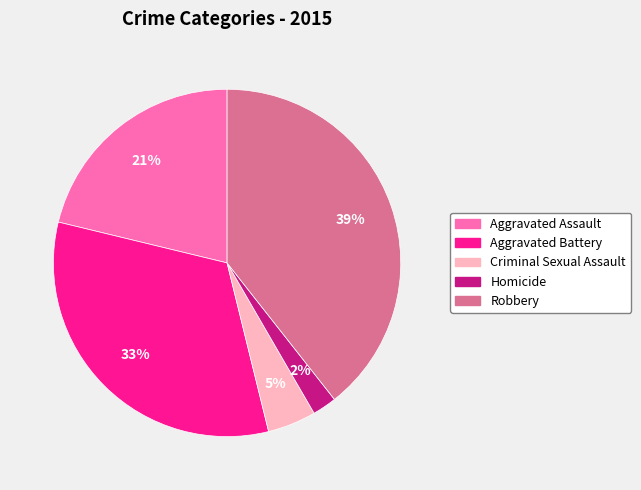

Which slice is the largest?

Robbery